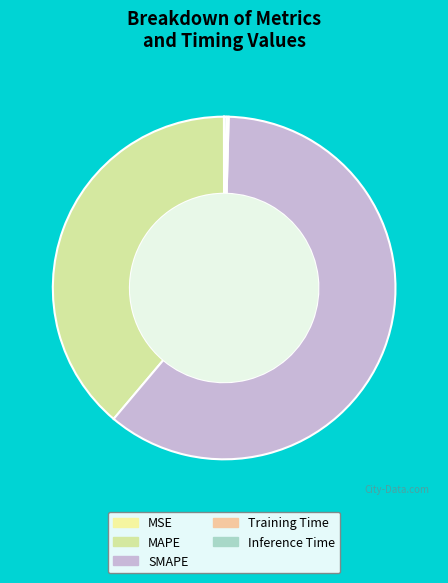

True or false: MAPE accounts for 39% of the total.

True